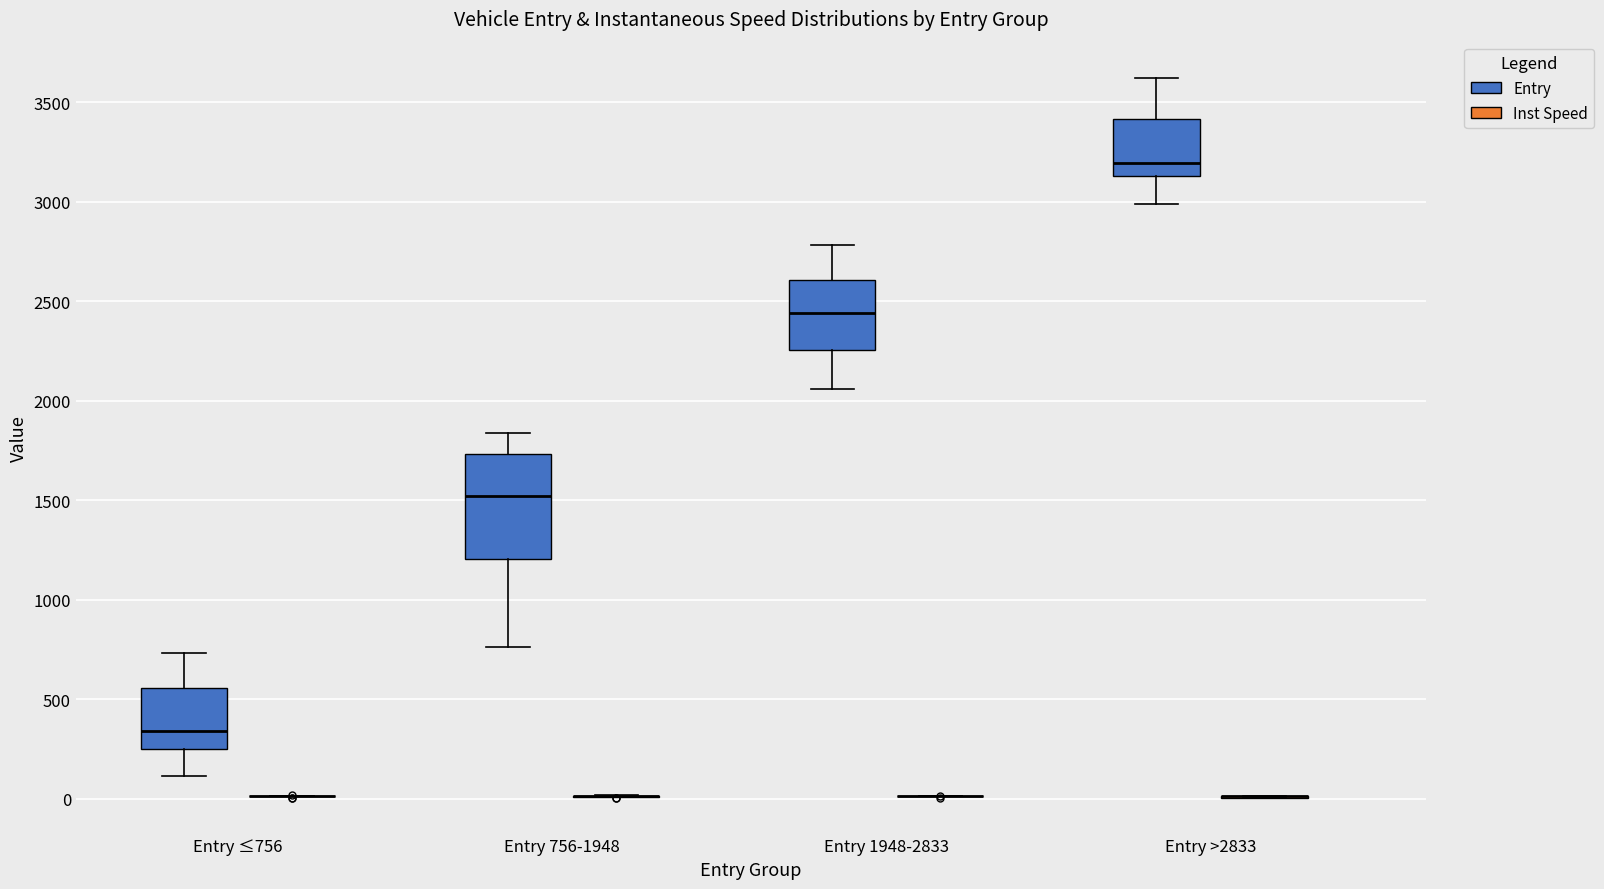

Reading left to right, transcribe this box plot: for each box, give where its median line is, the range the box spans, and where its two whiskers end, as read against the y-axis. The values are not printed on the chart, so give them approximately, as read against the axis.

Entry ≤756 (Entry): median 350, box 250 to 550, whiskers 100 to 750
Entry ≤756 (Inst Speed): box collapsed to a line at 0, whiskers 0 to 0
Entry 756-1948 (Entry): median 1500, box 1200 to 1750, whiskers 750 to 1850
Entry 756-1948 (Inst Speed): box collapsed to a line at 0, whiskers 0 to 0
Entry 1948-2833 (Entry): median 2450, box 2250 to 2600, whiskers 2050 to 2800
Entry 1948-2833 (Inst Speed): box collapsed to a line at 0, whiskers 0 to 0
Entry >2833 (Entry): median 3200, box 3150 to 3400, whiskers 3000 to 3600
Entry >2833 (Inst Speed): box collapsed to a line at 0, whiskers 0 to 0